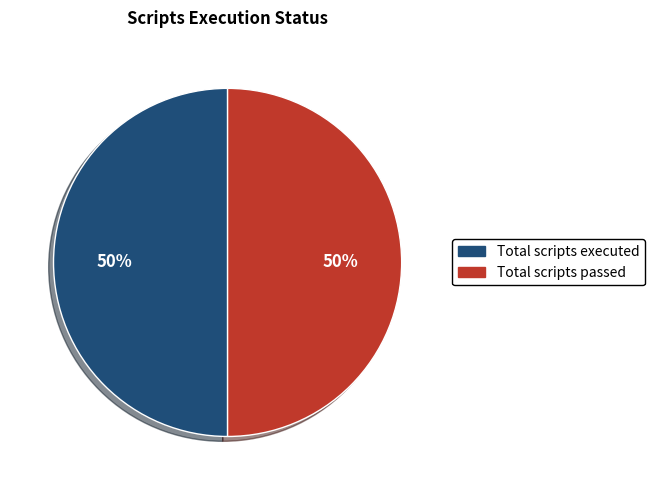

The Total scripts passed slice represents 50% of the pie. True or false?

True